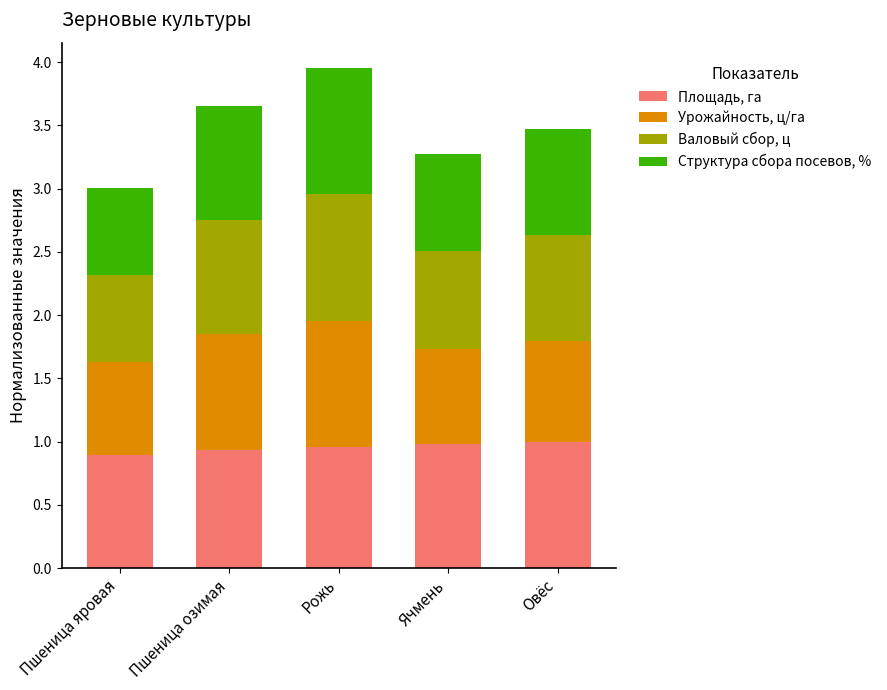

The value of Площадь, га at Рожь is 0.5. True or false?

False